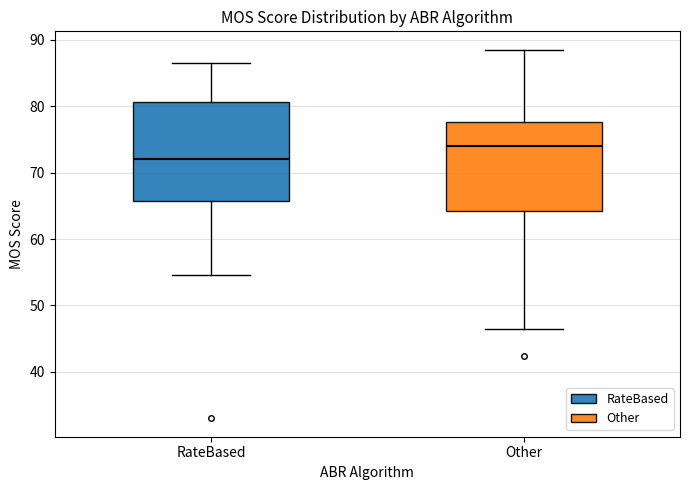

Reading left to right, read every box against the y-axis: the position of its median line, the range the box covers, and the ends of its whiskers. The values are not printed on the chart, so give them approximately, as read against the axis.

RateBased: median 72, box 66 to 81, whiskers 55 to 86
Other: median 74, box 64 to 78, whiskers 47 to 88